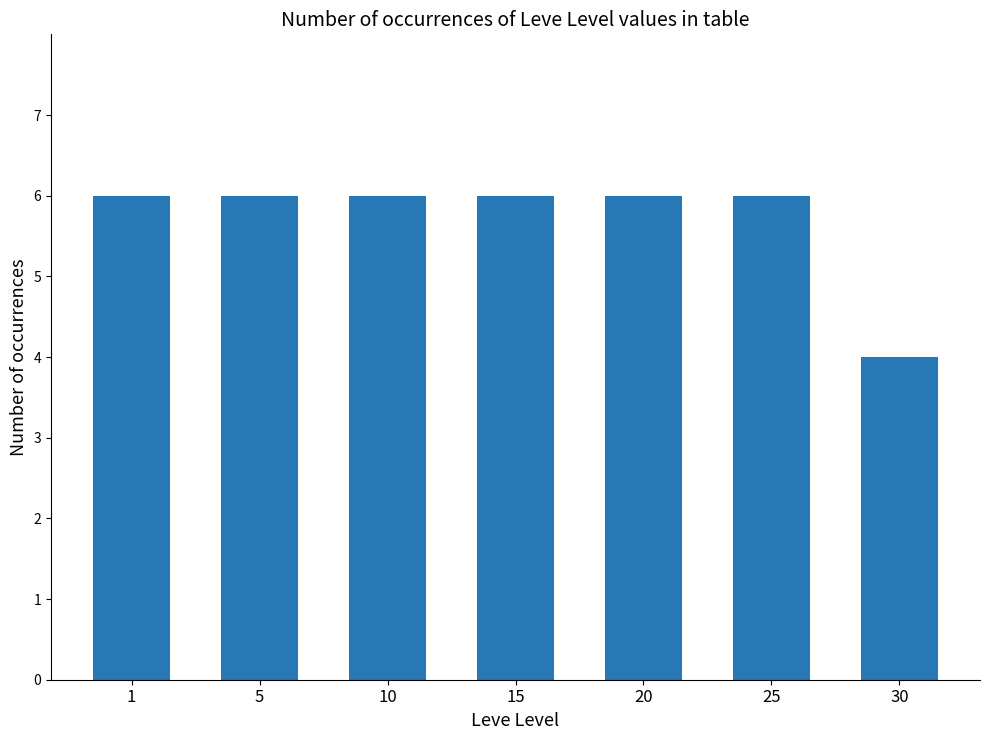

How many bars are there in total?

7